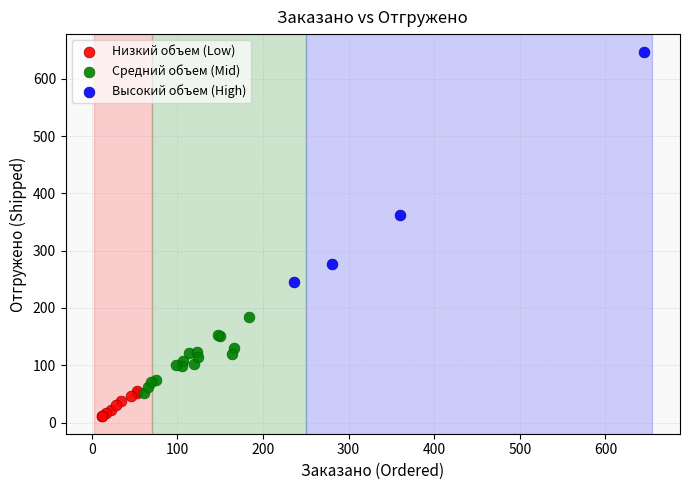

Which series contains the highest Y value?

Высокий объем (High)